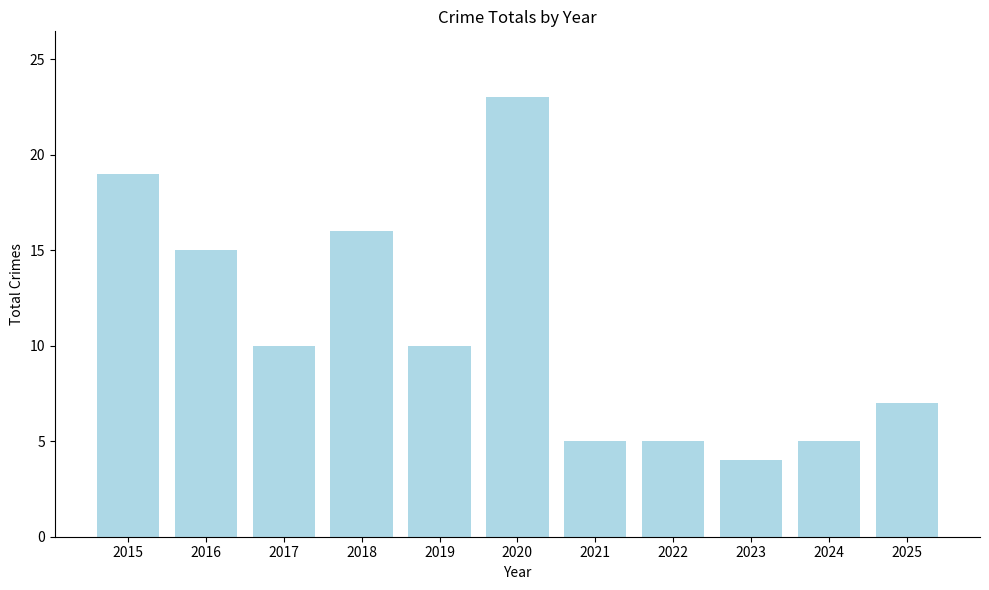

What is the value of the 7th bar from the left?

5